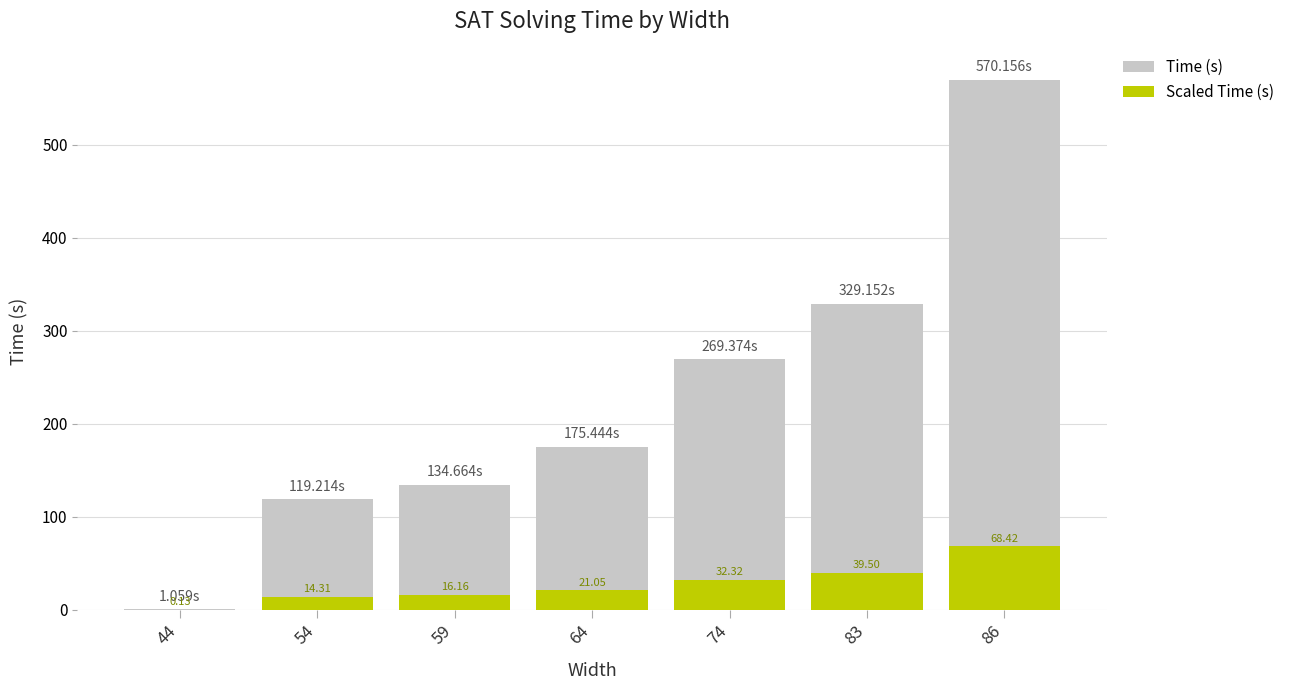

Rank the series by their average value, from highest to lowest.

Time (s), Scaled Time (s)